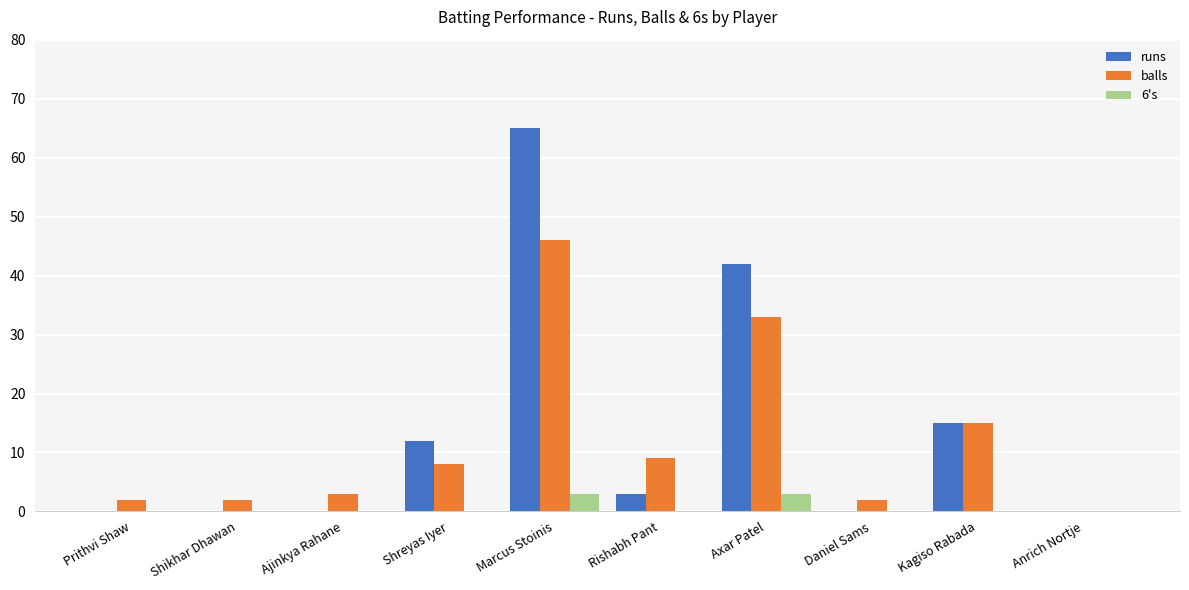

Reading right to left, extract all data points from this chart.

runs: 0	15	0	42	3	65	12	0	0	0
balls: 0	15	2	33	9	46	8	3	2	2
6's: 0	0	0	3	0	3	0	0	0	0